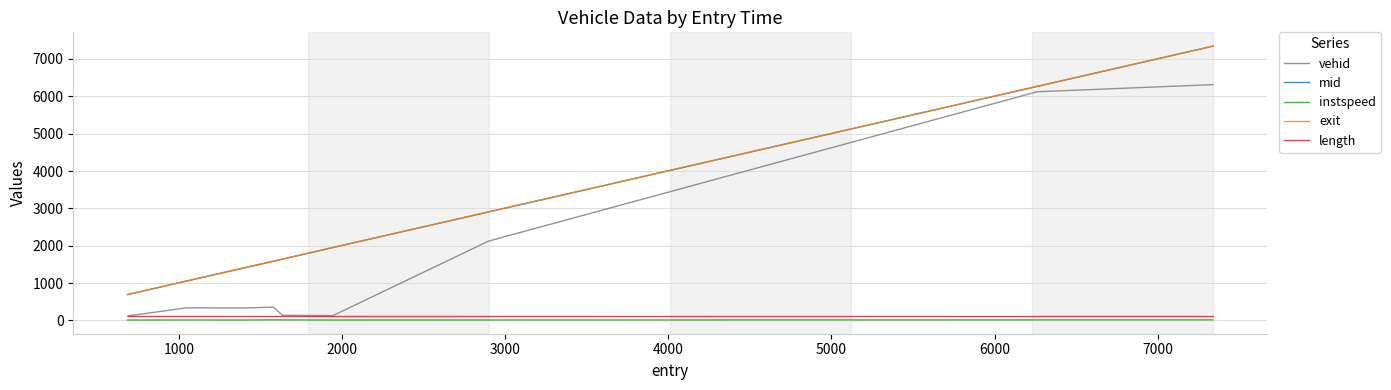

True or false: instspeed and exit cross at least once.

False